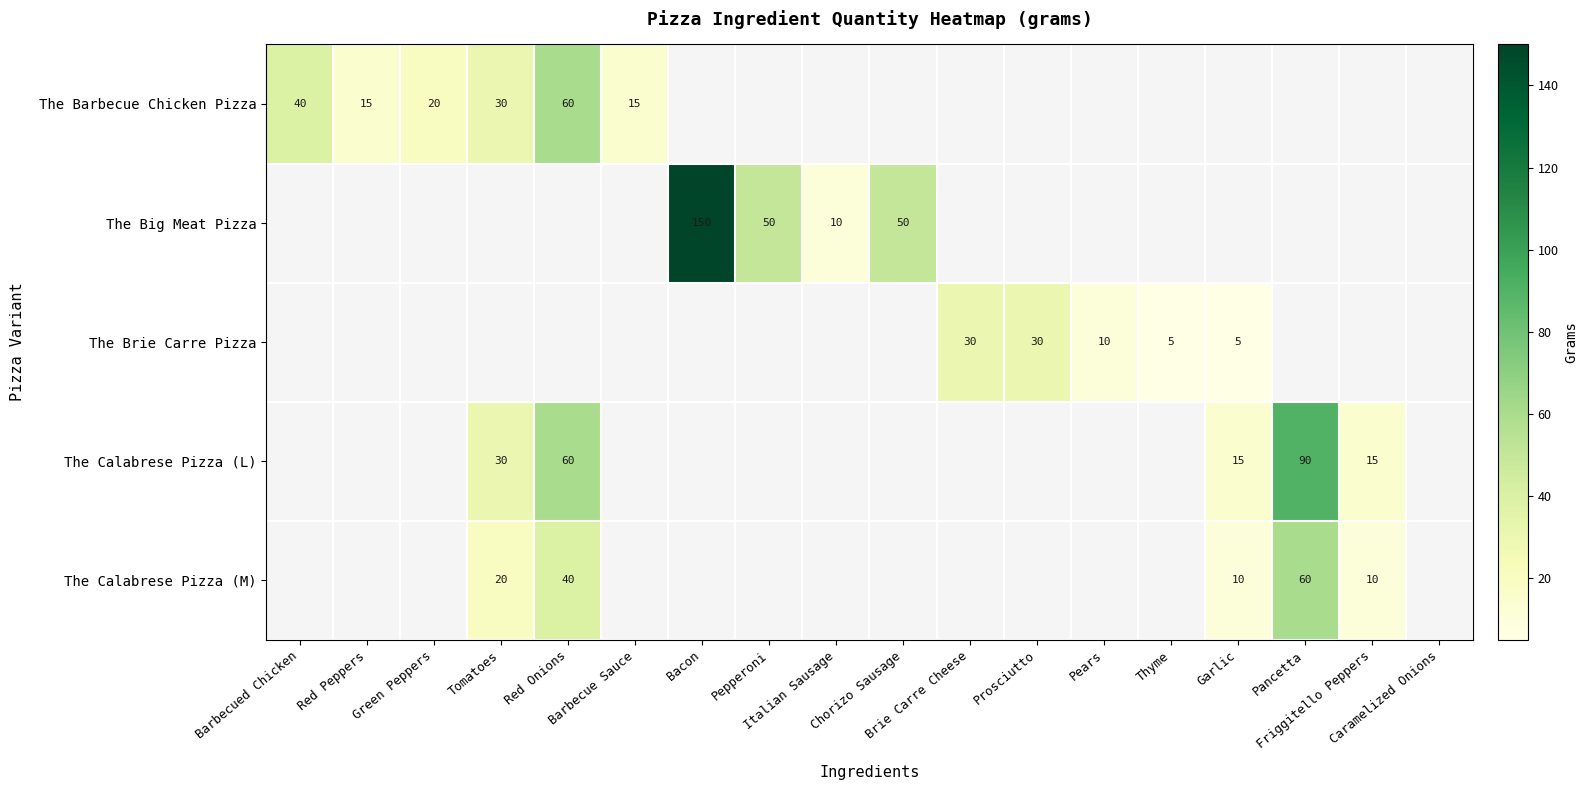

Count the number of categories in the chart.

18